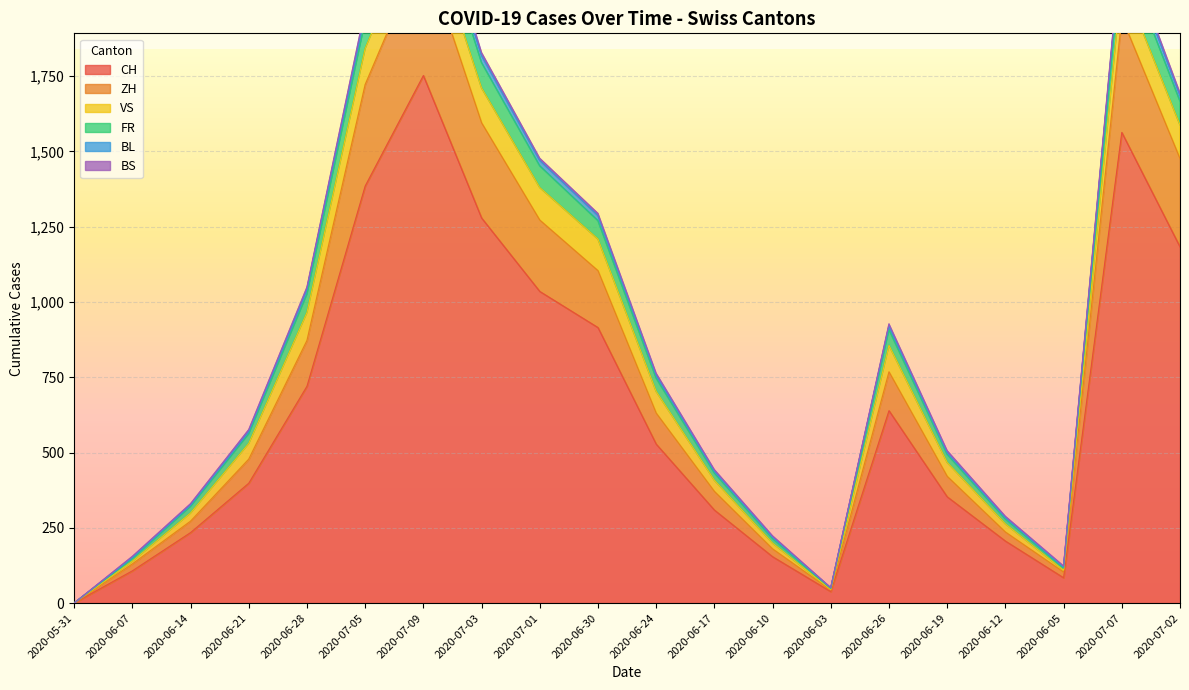

The value of CH at 2020-06-14 is 234. True or false?

True